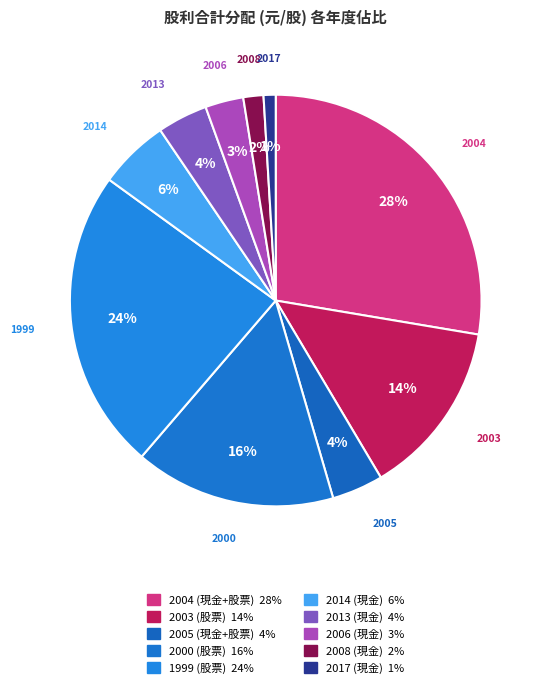

What percentage is the 2008 (現金) slice, to the nearest percent?

2%